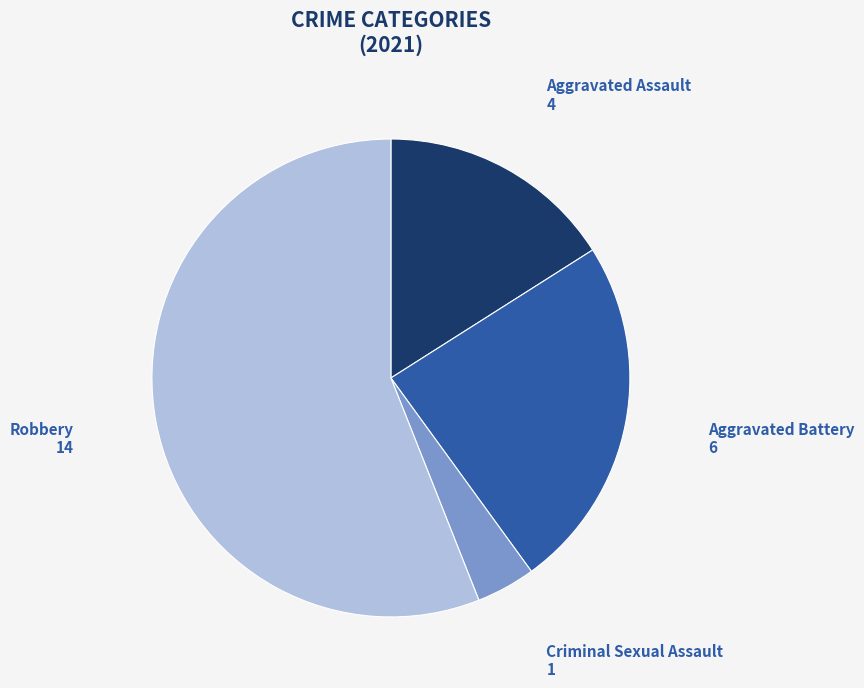

How many segments does this pie chart have?

4